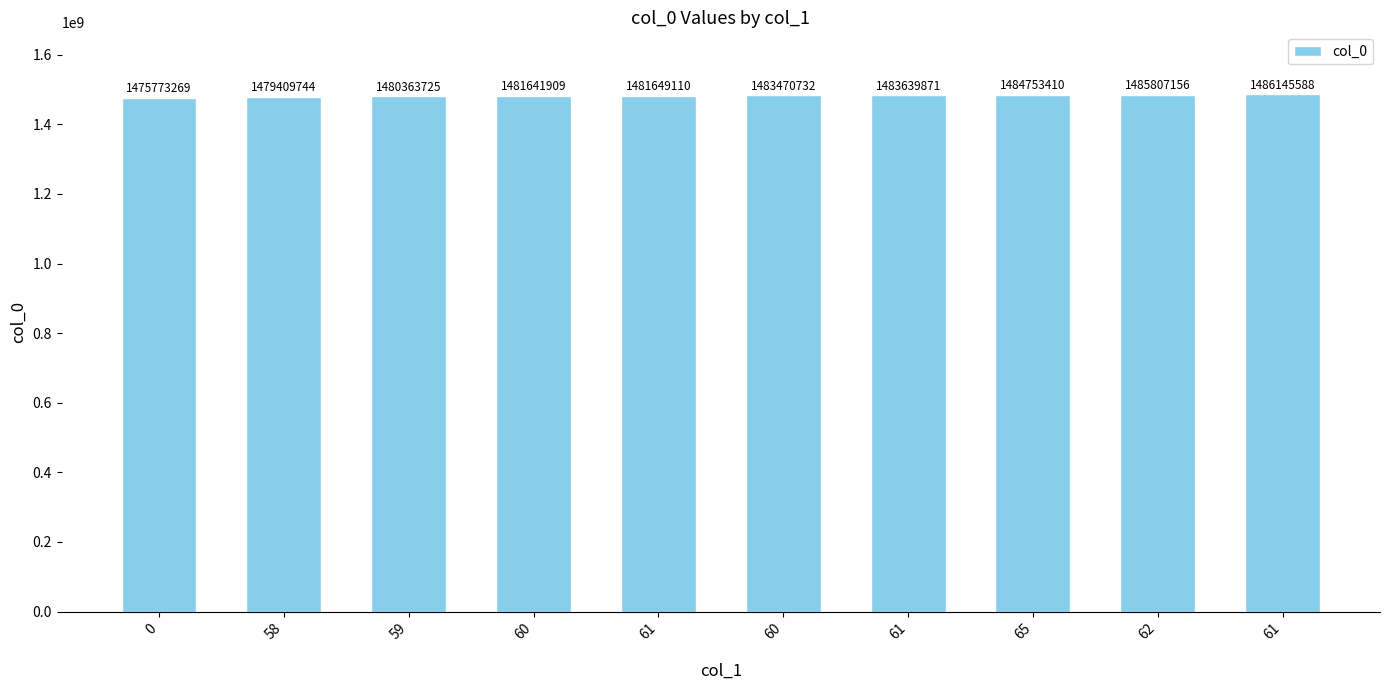

The chart shows a value of 357700035 at 65. True or false?

False